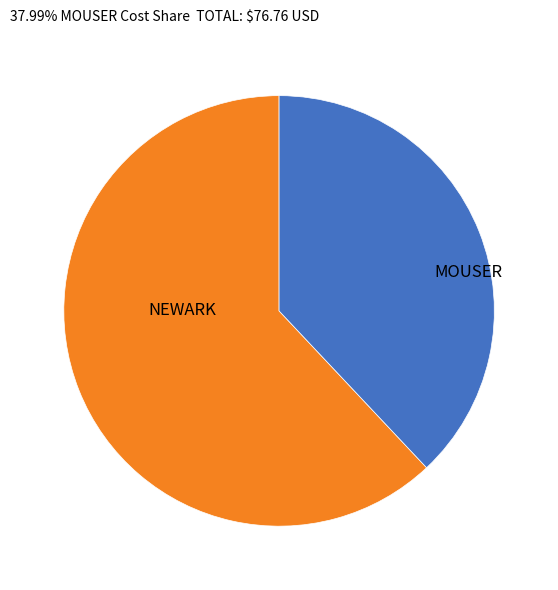

True or false: NEWARK accounts for 62% of the total.

True